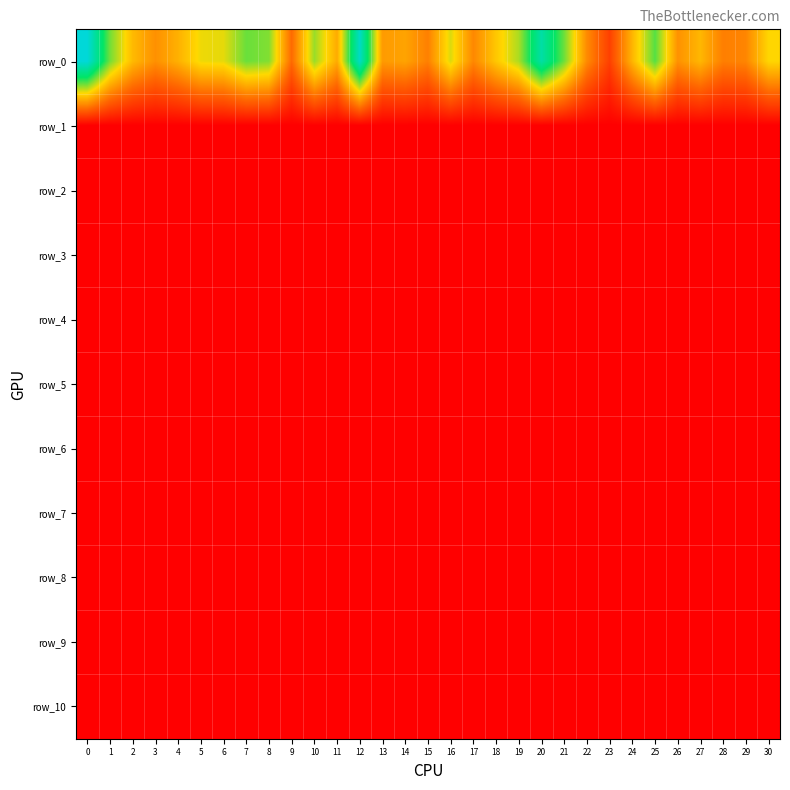

At which label is row_7 closest to 1509?

3